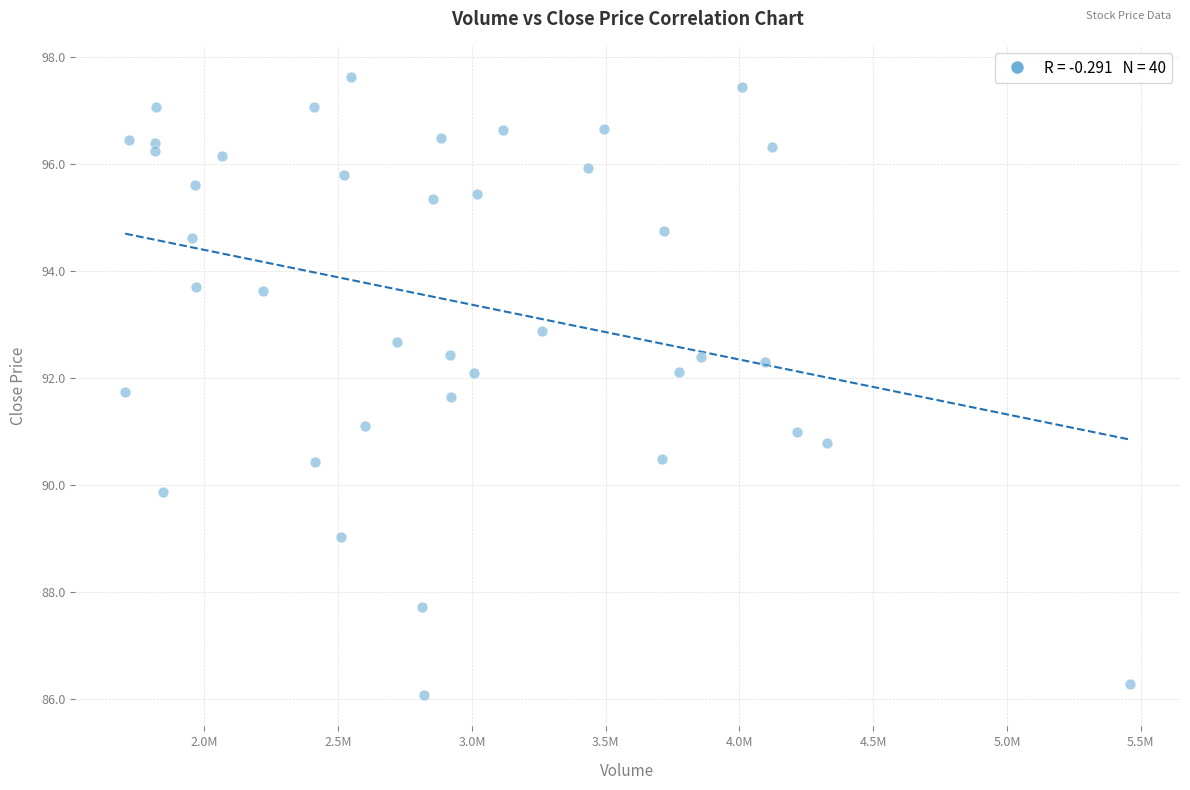

What is the range of Y values (max minus min)?

11.6